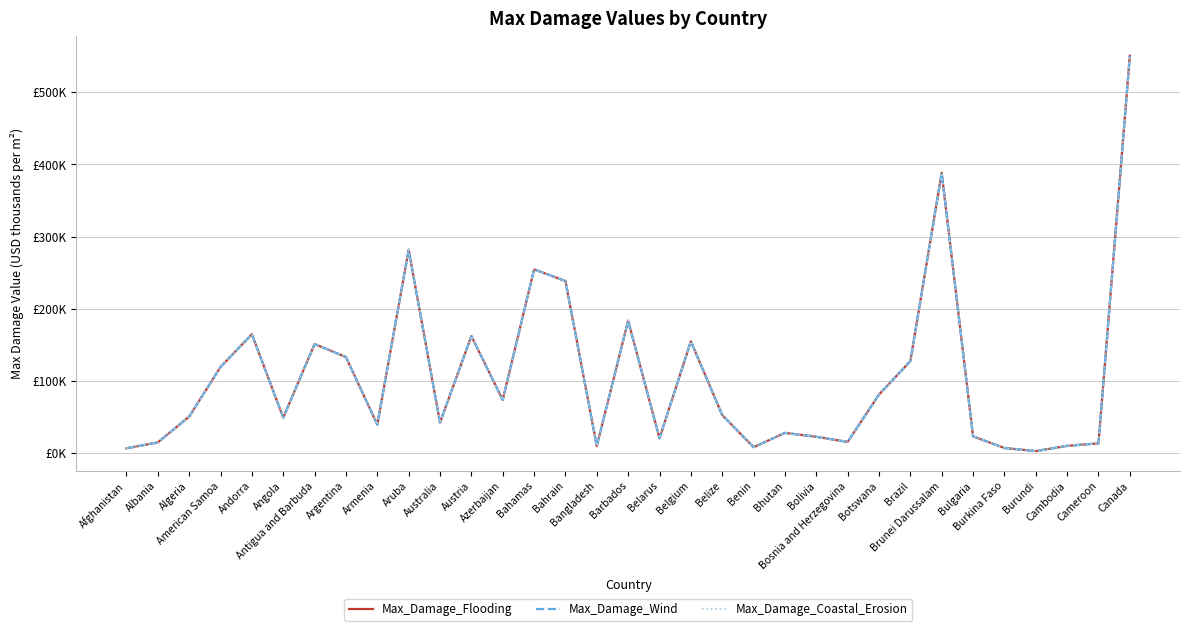

Does the chart have visible grid lines?

Yes